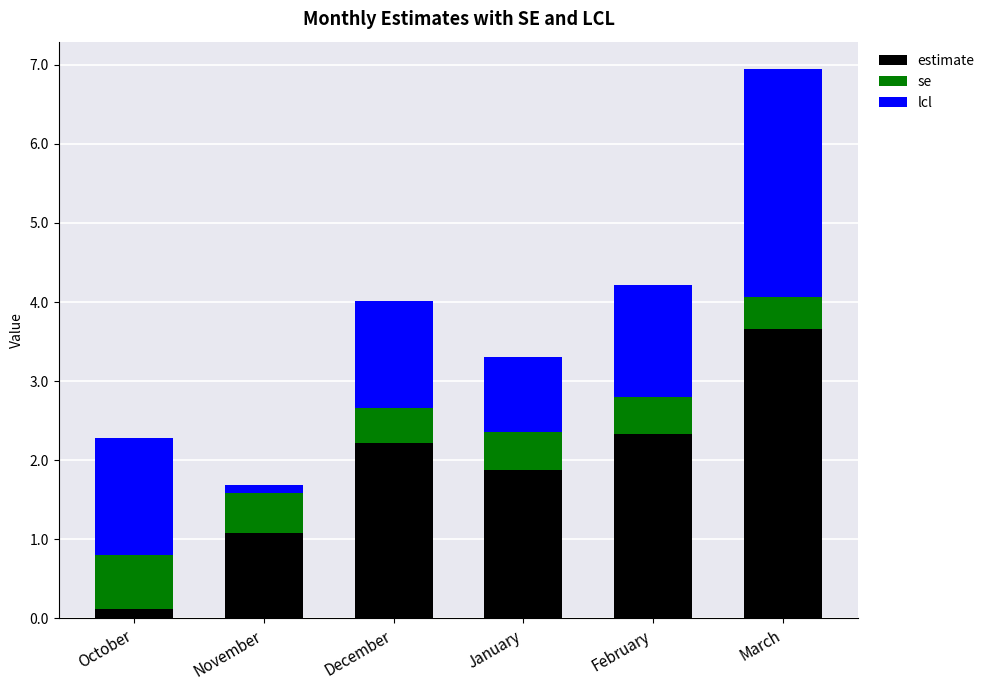

At which category is the sum across all series the highest?

March